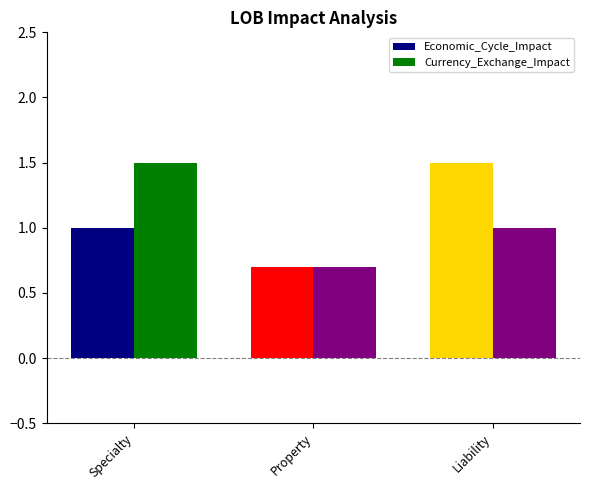

The value of Currency_Exchange_Impact at Specialty is 0.9. True or false?

False